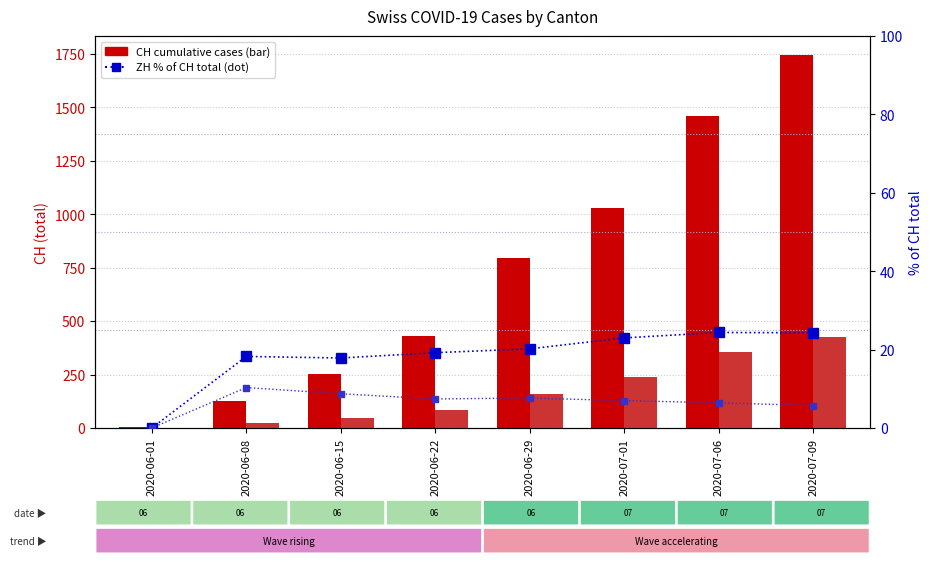

At which label does FR % of CH first exceed 7?

2020-06-08